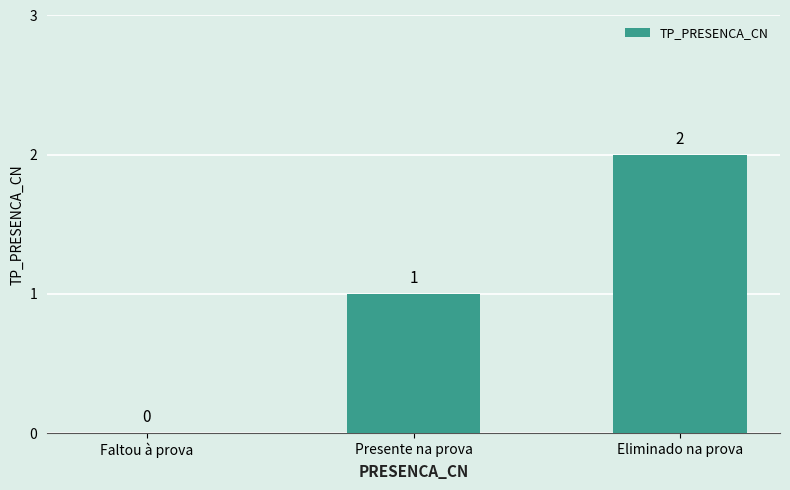

At which category does the chart reach its peak across all series?

Eliminado na prova